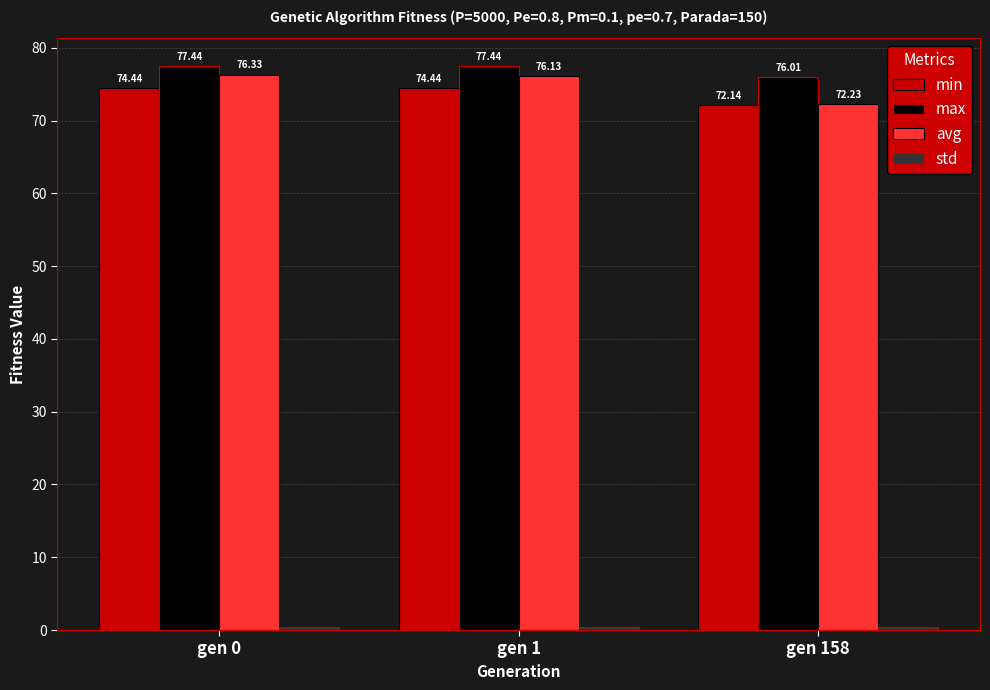

What is the greatest value displayed?

77.4